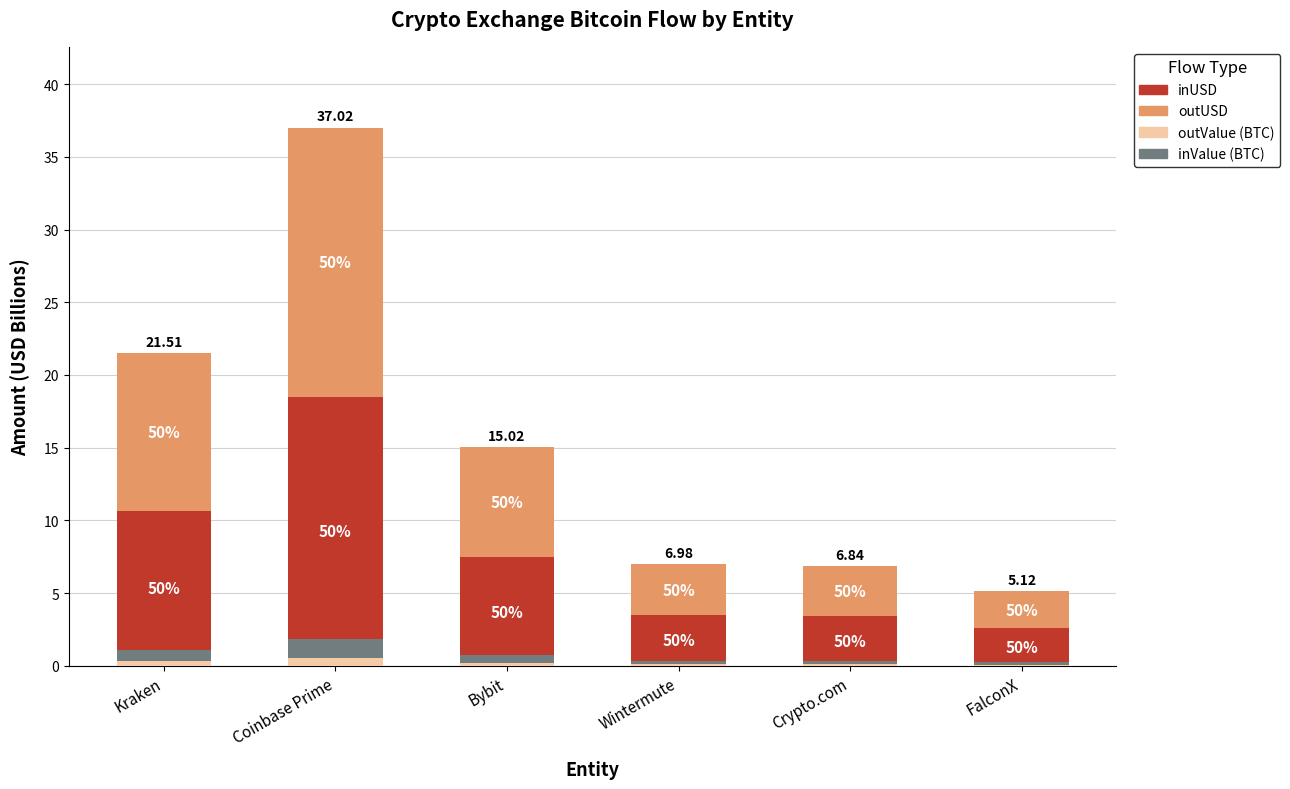

Is the value of outValue (BTC) at Bybit greater than the value of outUSD at FalconX?

No